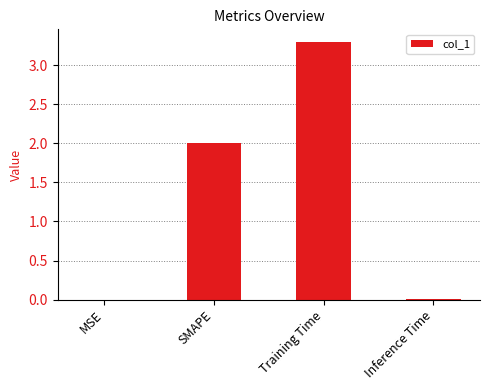

Read the value at Training Time.

3.3